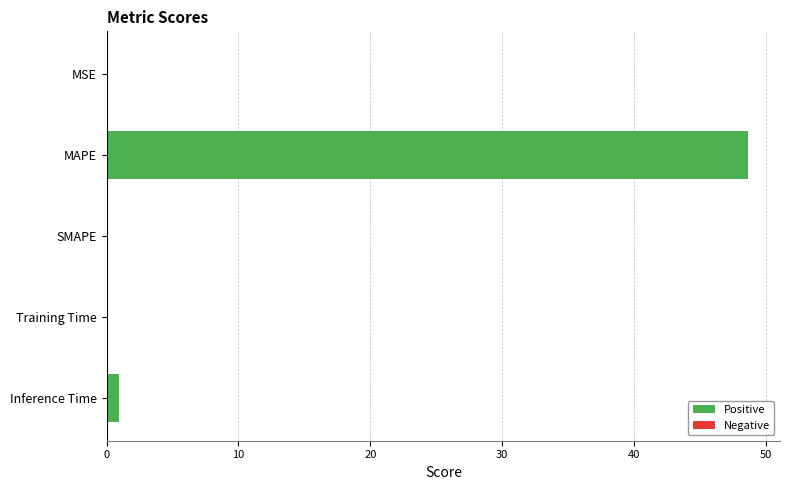

How many data points does each series have?

5